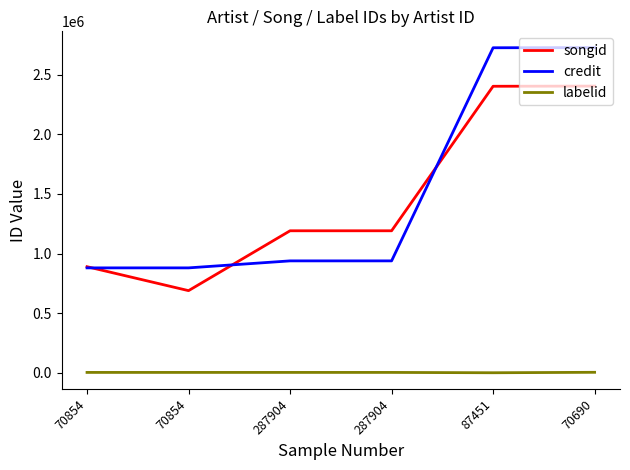

What is the difference between the second highest and minimum values in the labelid series?

2764